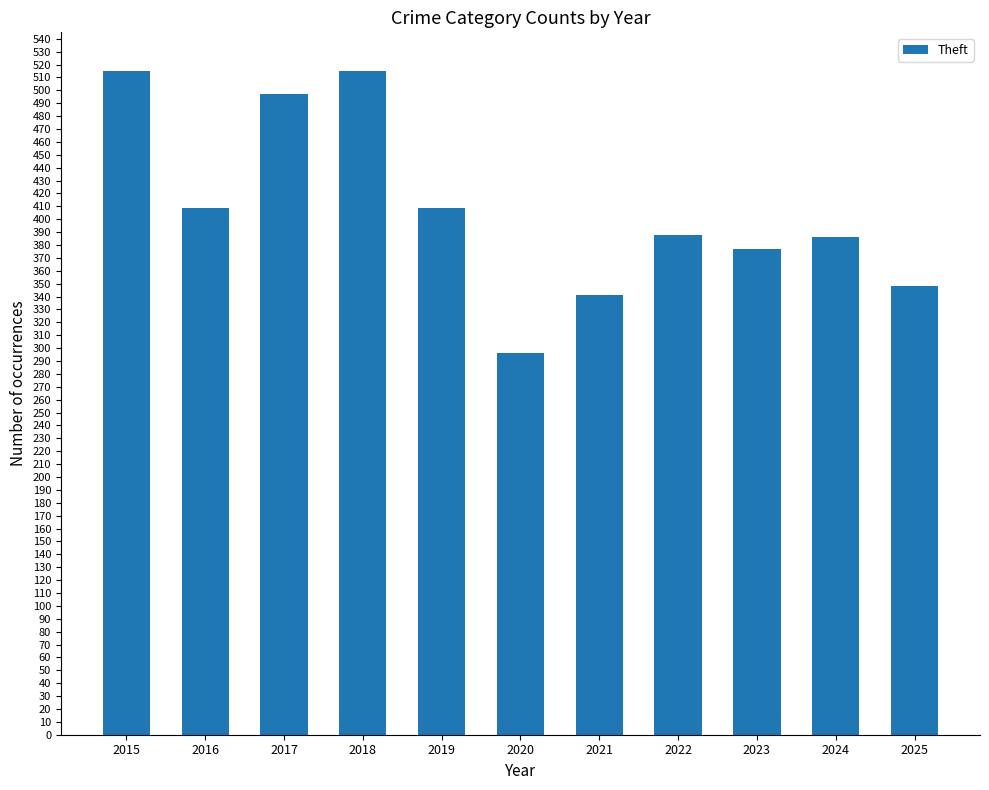

What is the difference between the values at 2018 and 2024?

129